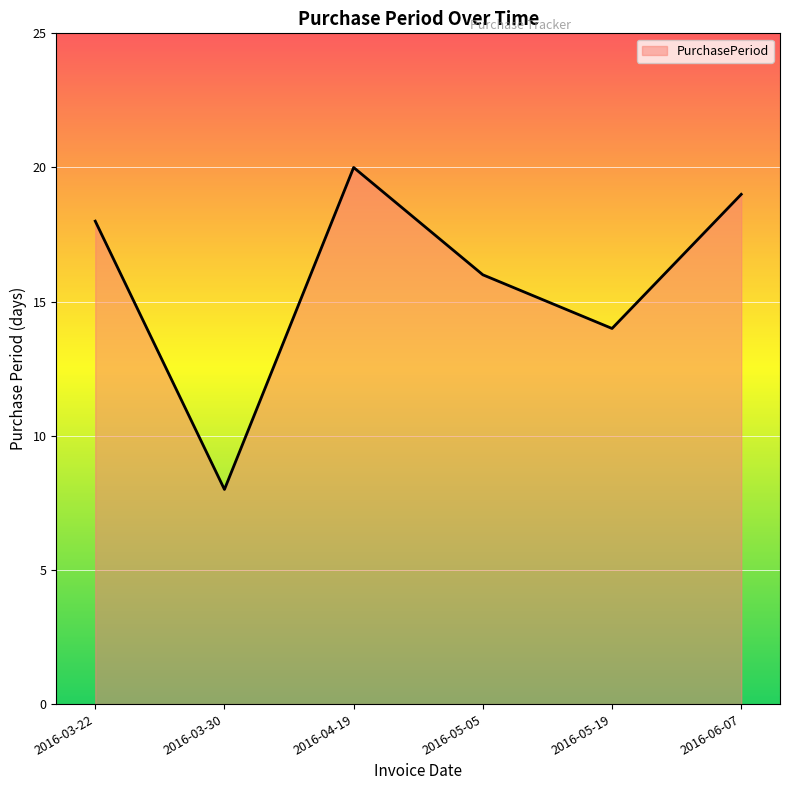

The value at 2016-05-19 is 22. True or false?

False